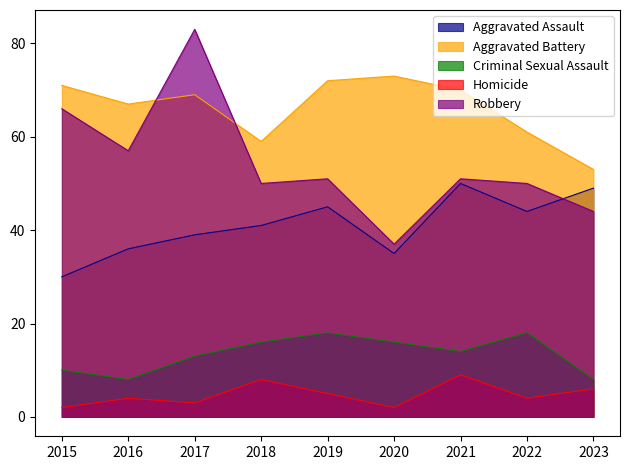

True or false: Aggravated Assault has more than 2 points higher than both neighbors.

False